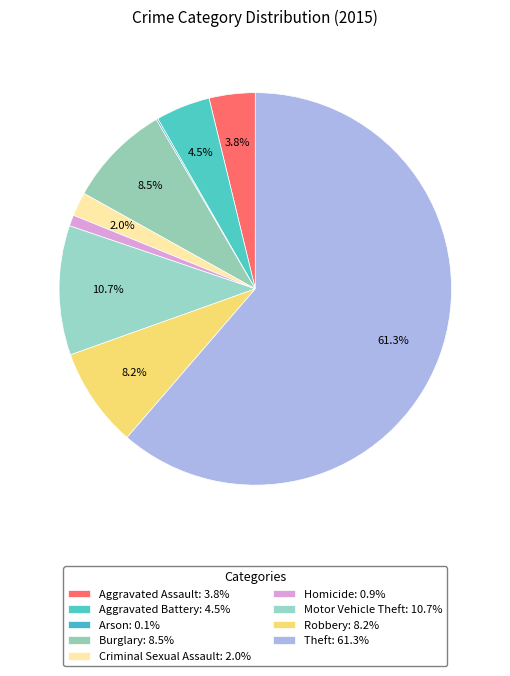

What percentage do Homicide and Criminal Sexual Assault together represent?

2.9%